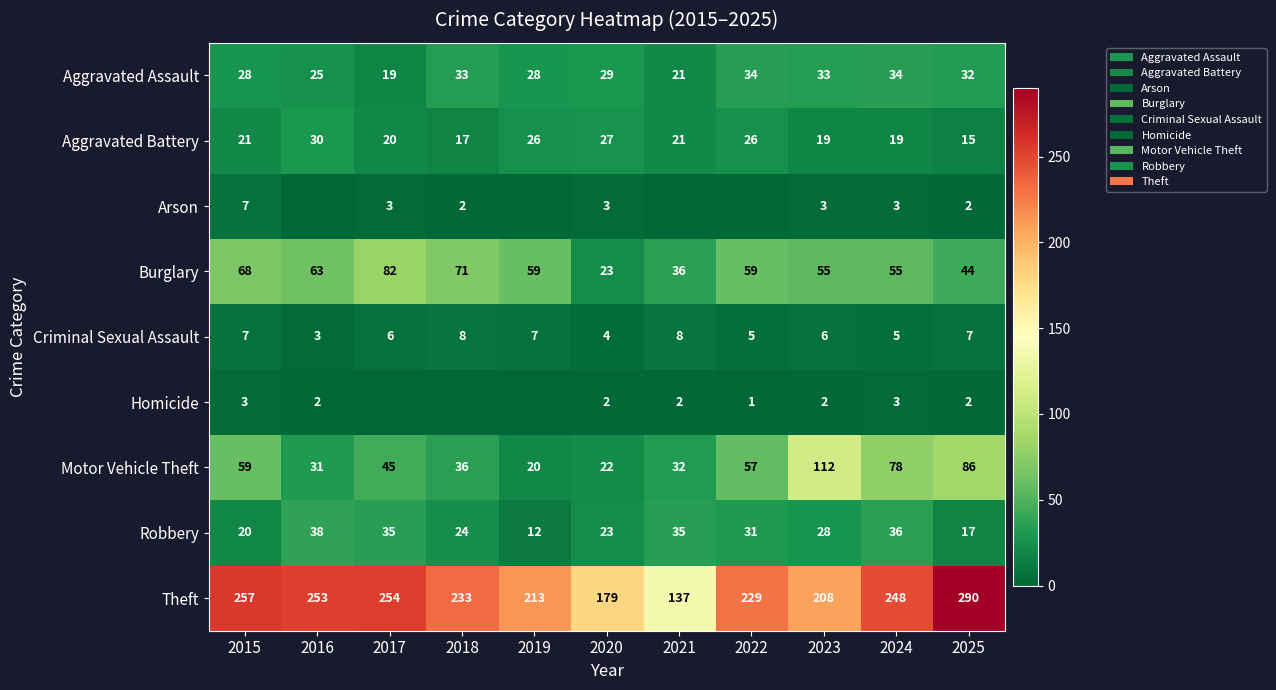

True or false: Motor Vehicle Theft has a value of 36 at 2020.

False